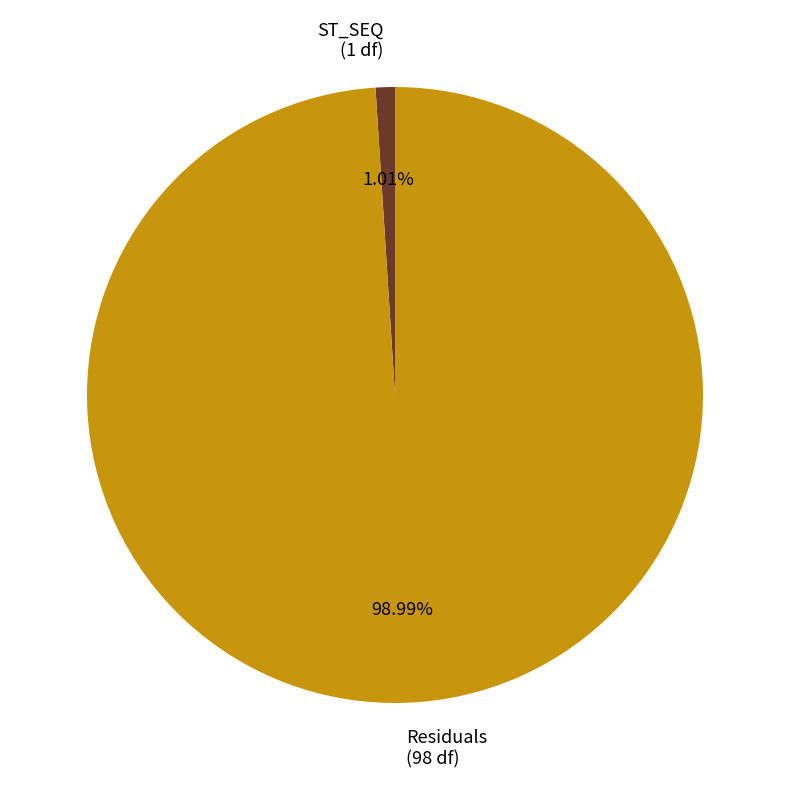

How many slices are in this pie chart?

2